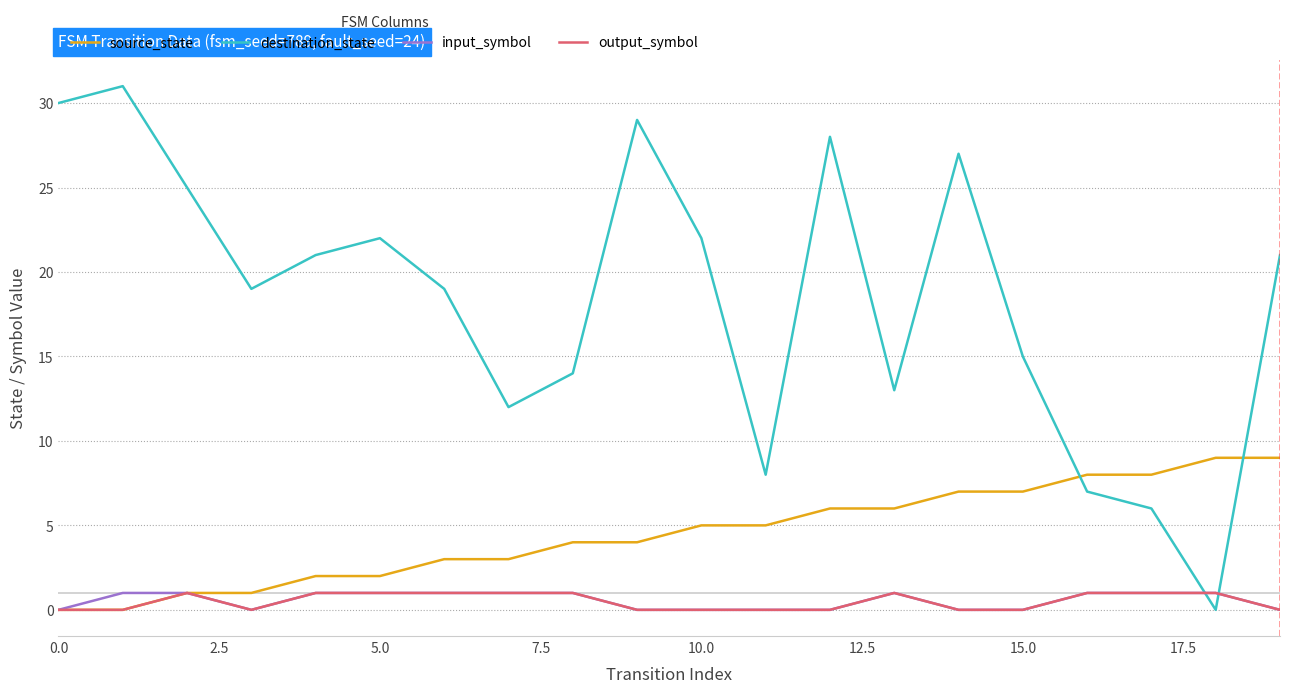

Which series has the largest total across all categories?

destination_state